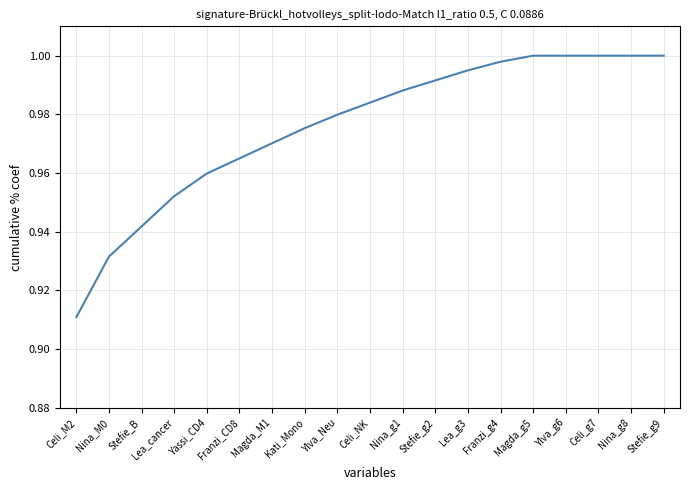

What position from the left is Ylva_g6?

16